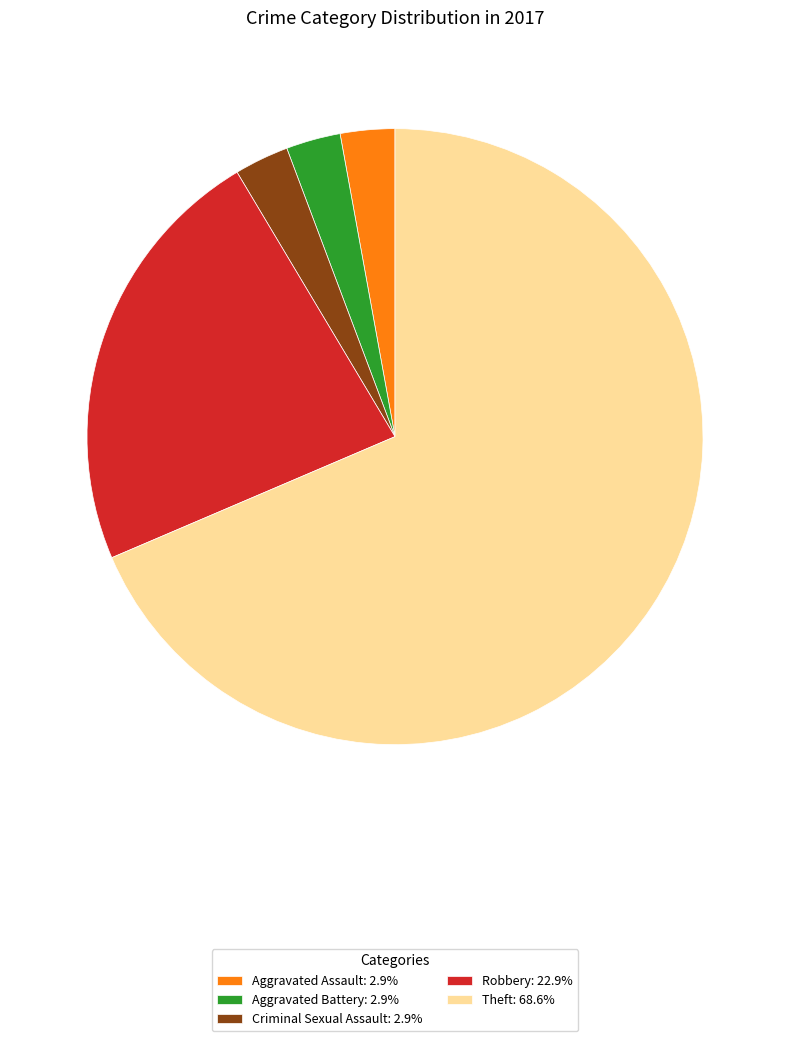

Approximately how many times larger is the value at Robbery: 22.9% compared to Criminal Sexual Assault: 2.9%?

8.0